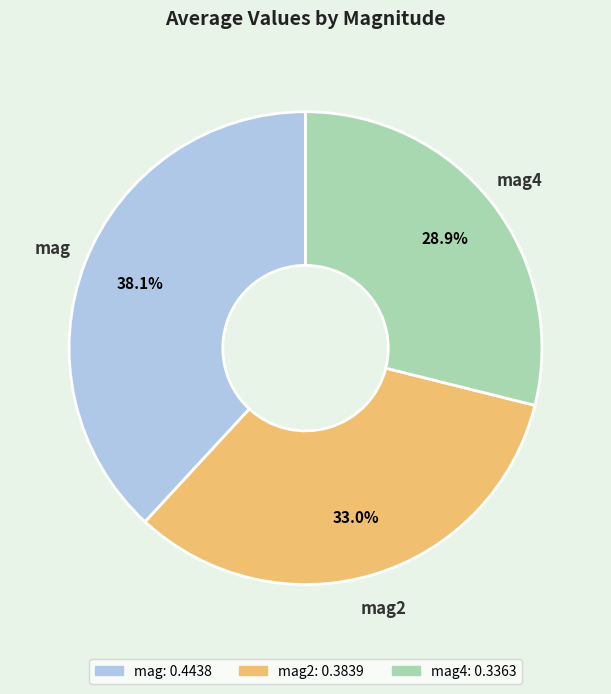

Which has a higher value, mag2 or mag?

mag